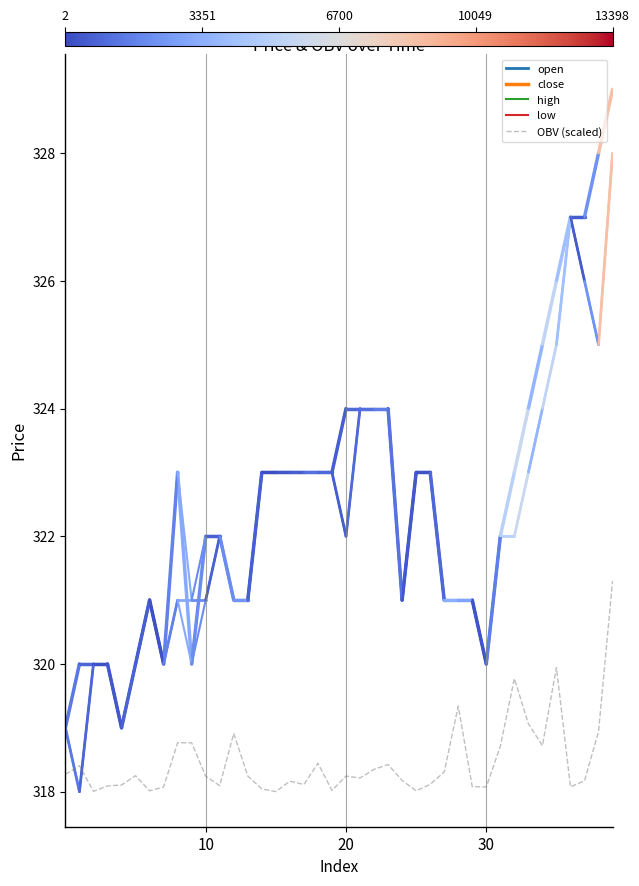

What is the difference between the maximum and minimum values?

3.3